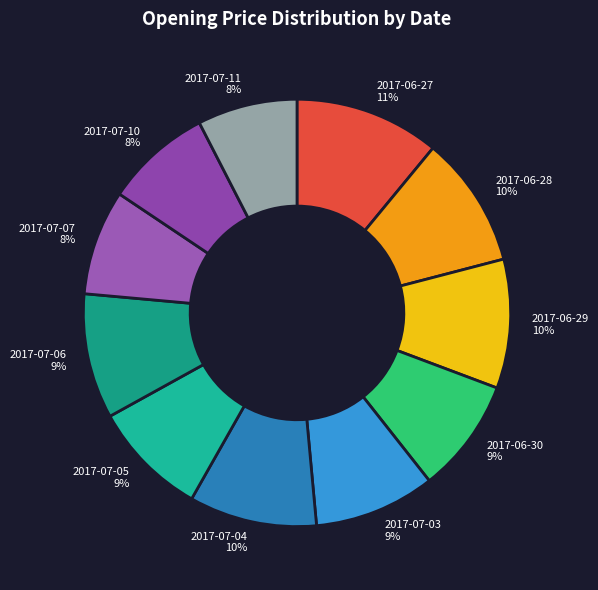

Is there a majority slice in this chart?

No